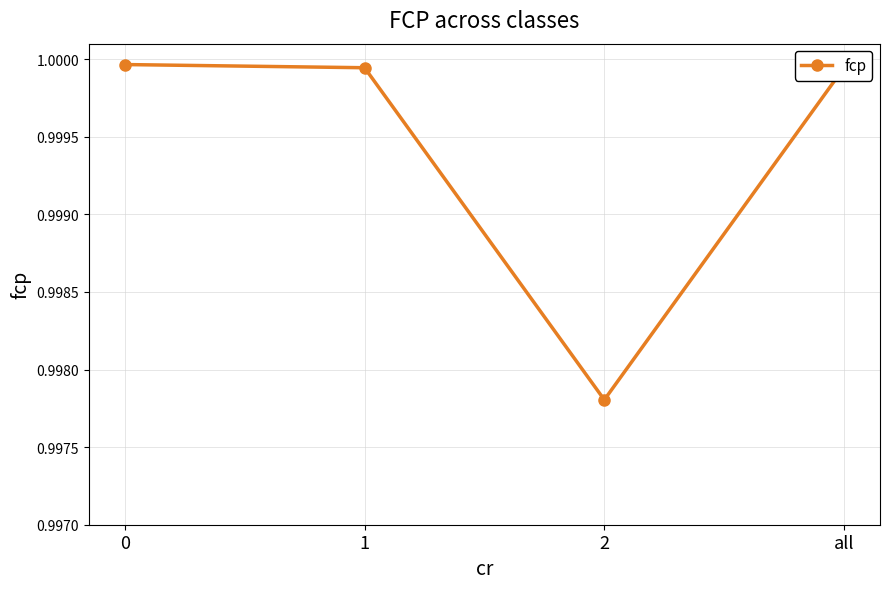

How many points are lower than both their immediate neighbors (excluding endpoints)?

1